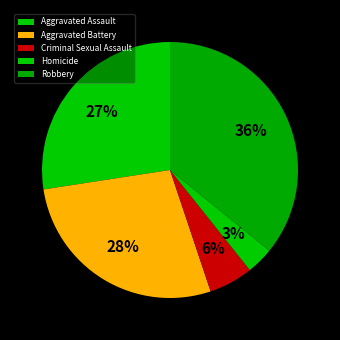

To the nearest percent, what portion does Homicide represent?

3%